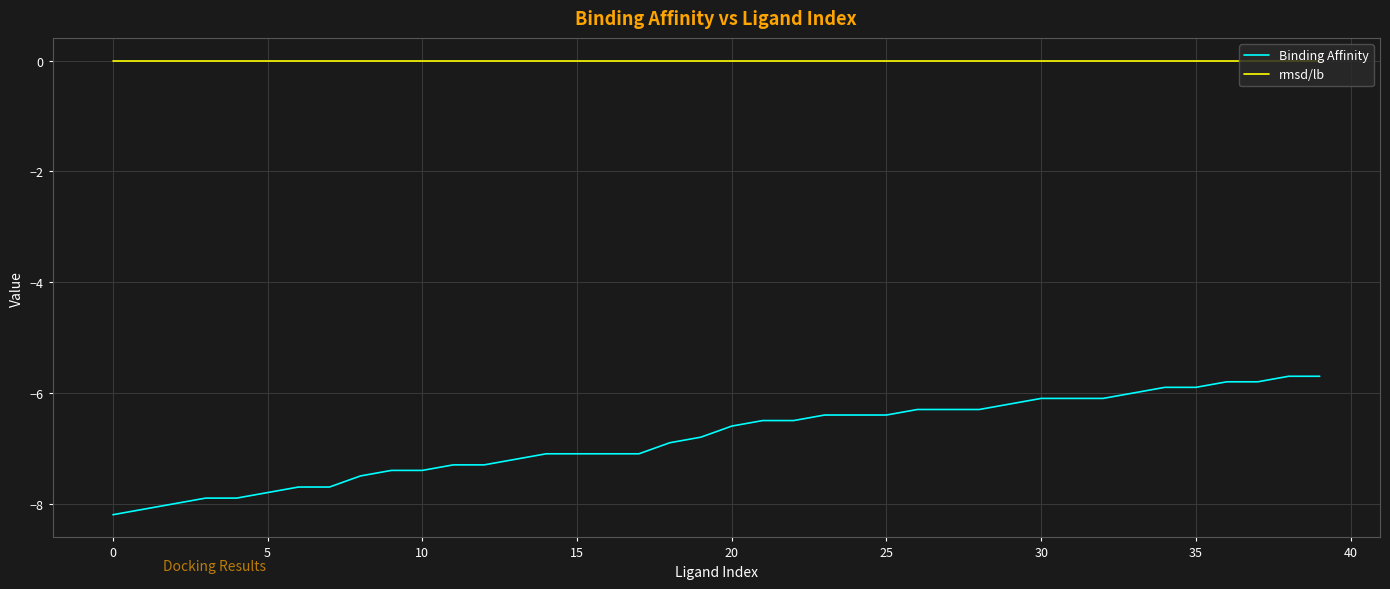

True or false: rmsd/lb and Binding Affinity intersect in this chart.

False